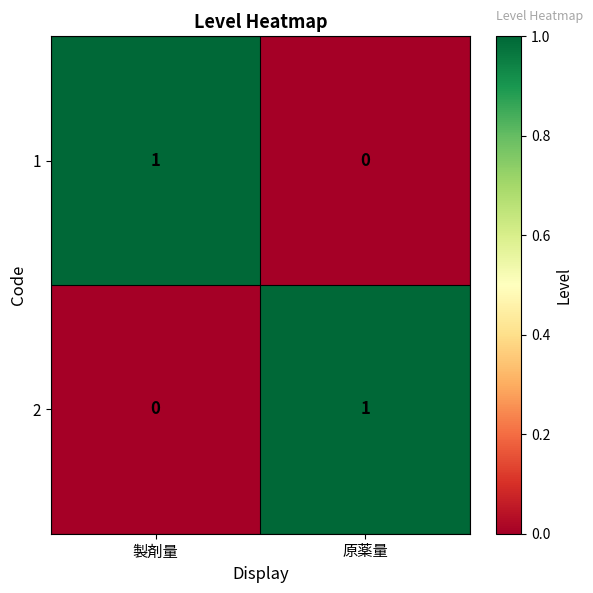

How many positive values does the 1 series have?

1